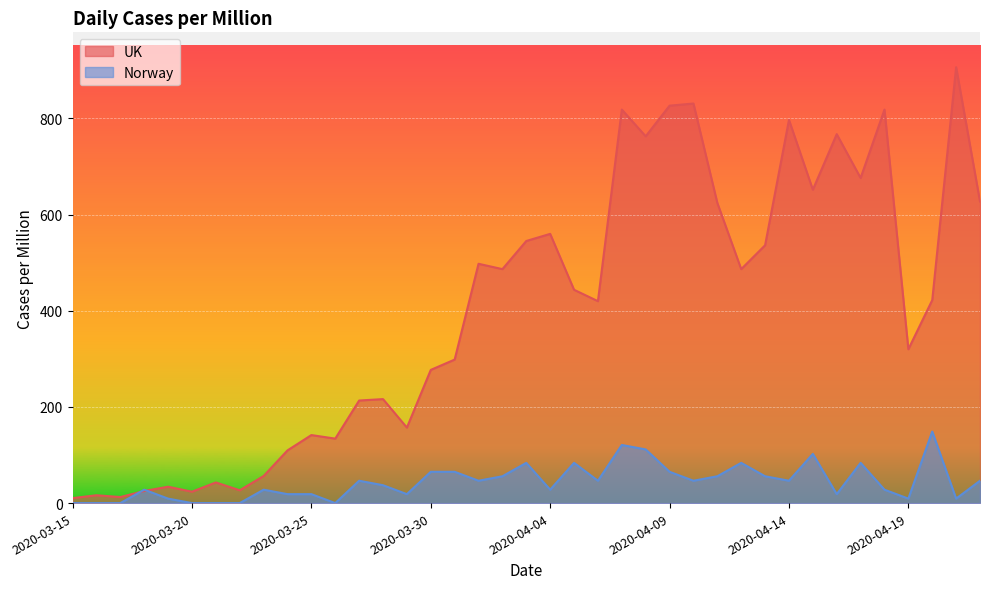

Reading left to right, transcribe all the data shown in this chart.

UK: 2020-03-15=10.4	2020-03-16=16.3	2020-03-17=12.6	2020-03-18=25.2	2020-03-19=34.1	2020-03-20=23.7	2020-03-21=42.9	2020-03-22=26.7	2020-03-23=56.3	2020-03-24=109.6	2020-03-25=141.4	2020-03-26=134.0	2020-03-27=213.2	2020-03-28=216.2	2020-03-29=157.0	2020-03-30=276.9	2020-03-31=298.4	2020-04-01=497.6	2020-04-02=486.4	2020-04-03=544.9	2020-04-04=559.7	2020-04-05=443.5	2020-04-06=419.8	2020-04-07=818.2	2020-04-08=762.6	2020-04-09=826.3	2020-04-10=830.7	2020-04-11=624.2	2020-04-12=486.4	2020-04-13=536.1	2020-04-14=796.7	2020-04-15=651.6	2020-04-16=767.1	2020-04-17=676.0	2020-04-18=818.2	2020-04-19=319.9	2020-04-20=422.0	2020-04-21=906.3	2020-04-22=627.1
Norway: 2020-03-15=0.0	2020-03-16=0.0	2020-03-17=0.0	2020-03-18=27.9	2020-03-19=9.3	2020-03-20=0.0	2020-03-21=0.0	2020-03-22=0.0	2020-03-23=27.9	2020-03-24=18.6	2020-03-25=18.6	2020-03-26=0.0	2020-03-27=46.5	2020-03-28=37.2	2020-03-29=18.6	2020-03-30=65.1	2020-03-31=65.1	2020-04-01=46.5	2020-04-02=55.8	2020-04-03=83.7	2020-04-04=27.9	2020-04-05=83.7	2020-04-06=46.5	2020-04-07=120.8	2020-04-08=111.5	2020-04-09=65.1	2020-04-10=46.5	2020-04-11=55.8	2020-04-12=83.7	2020-04-13=55.8	2020-04-14=46.5	2020-04-15=102.3	2020-04-16=18.6	2020-04-17=83.7	2020-04-18=27.9	2020-04-19=9.3	2020-04-20=148.7	2020-04-21=9.3	2020-04-22=46.5